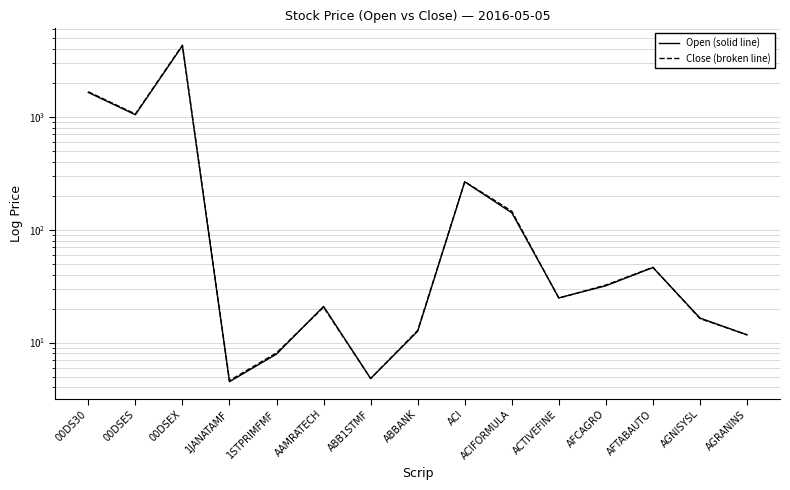

How many lines are shown in the chart?

2